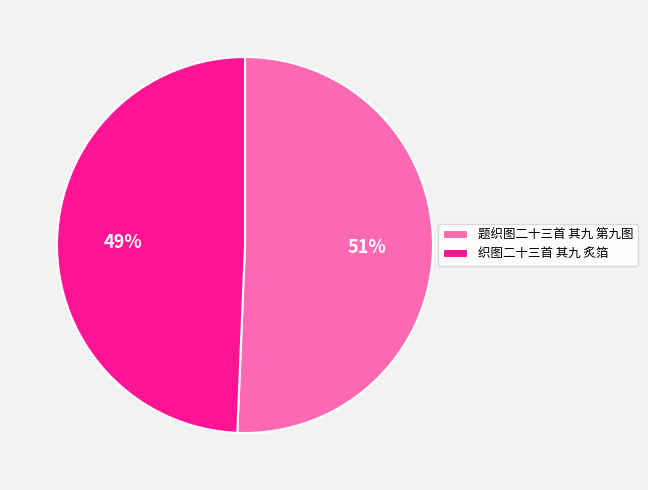

Count the number of slices in the pie.

2